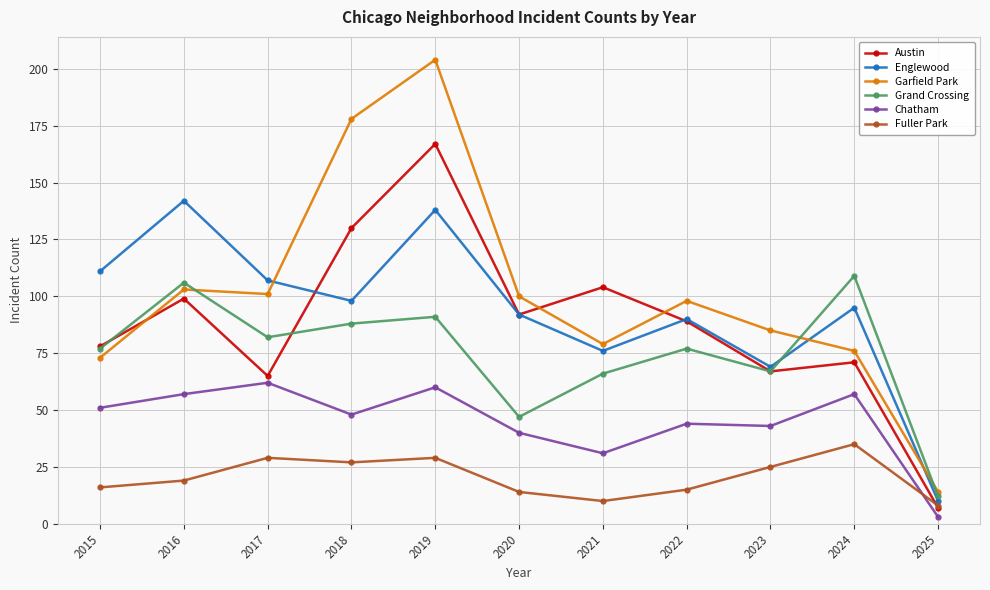

What is the maximum value for Grand Crossing?

109